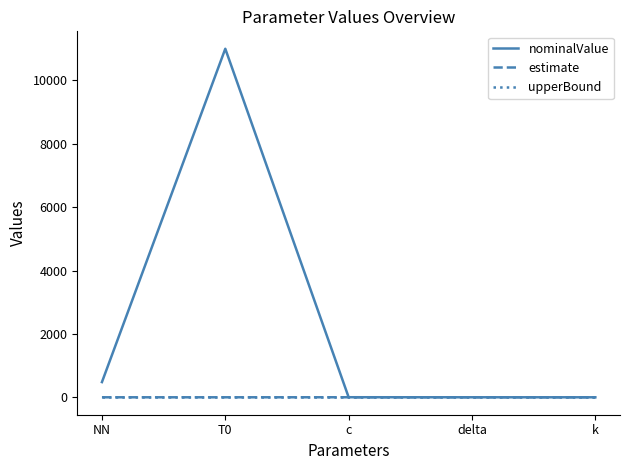

What is the sum of the upperBound values at NN and delta?

10.0